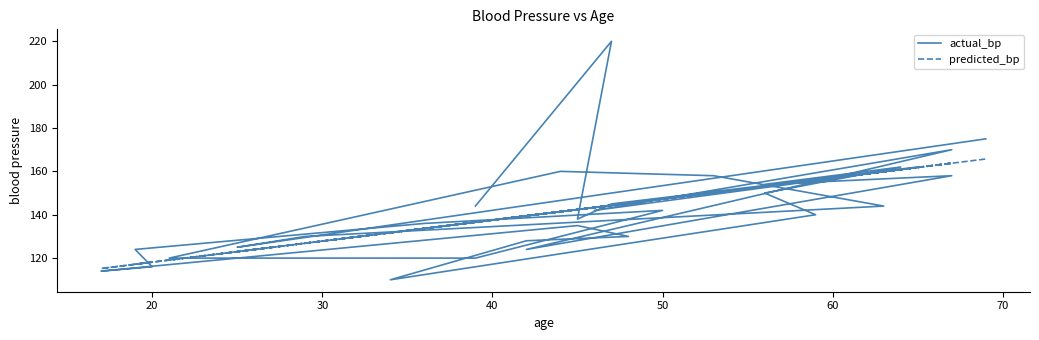

What is the difference between the maximum and minimum values in the actual_bp series?

110.0